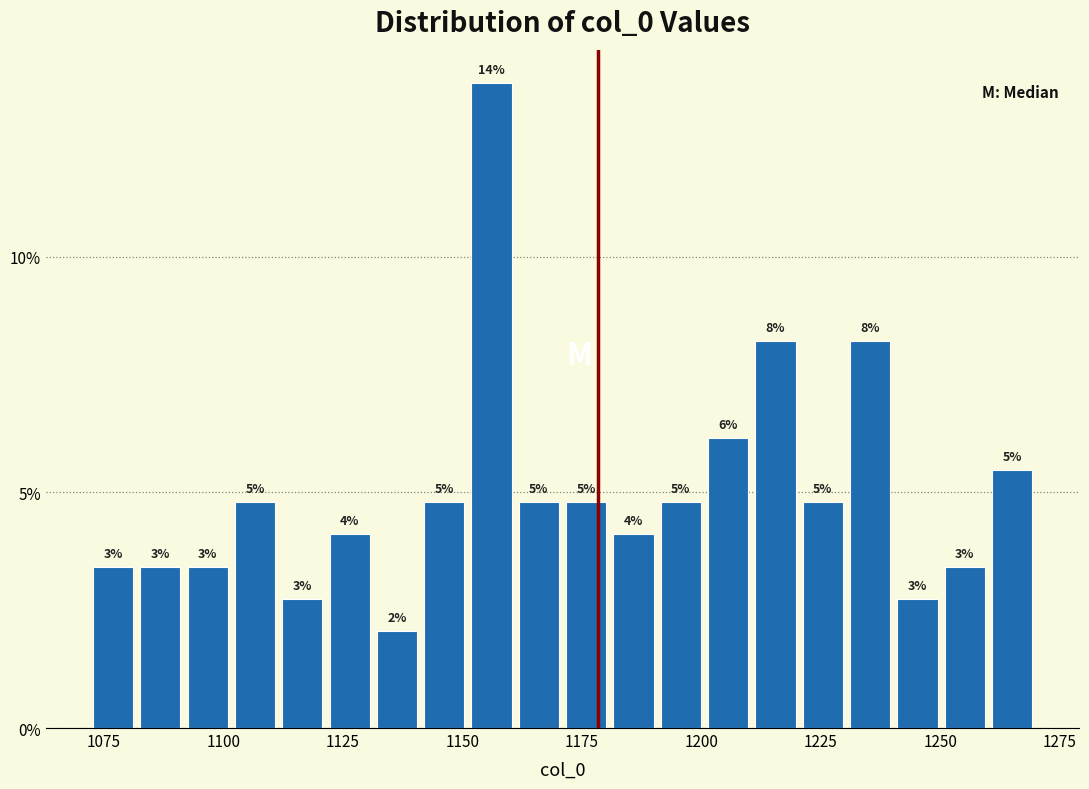

Around what value on the x-axis is the tallest bar? Give the approximate position of its centre, as read against the axis.

1155